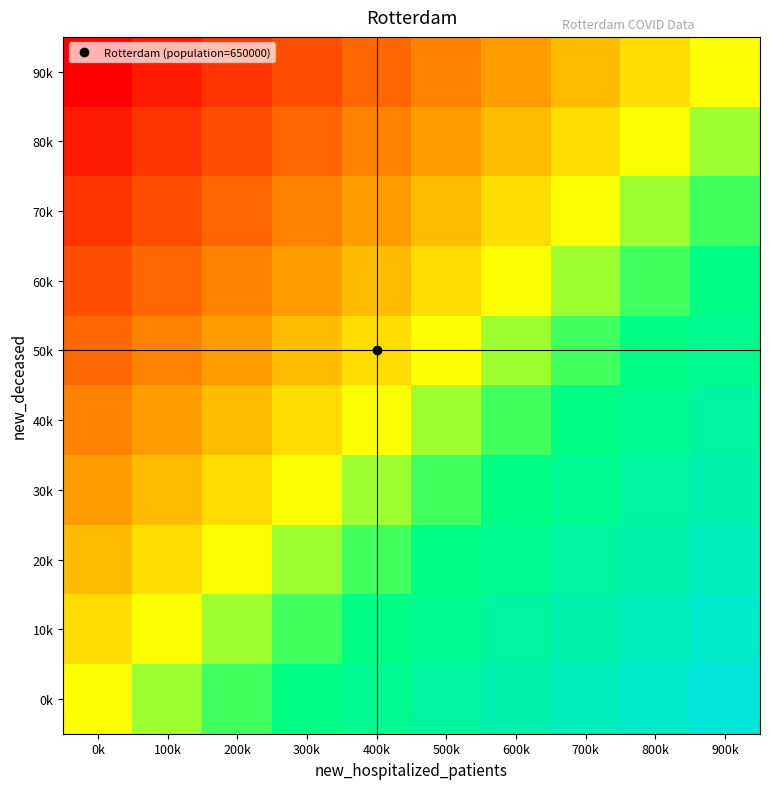

Count the number of categories in the chart.

10